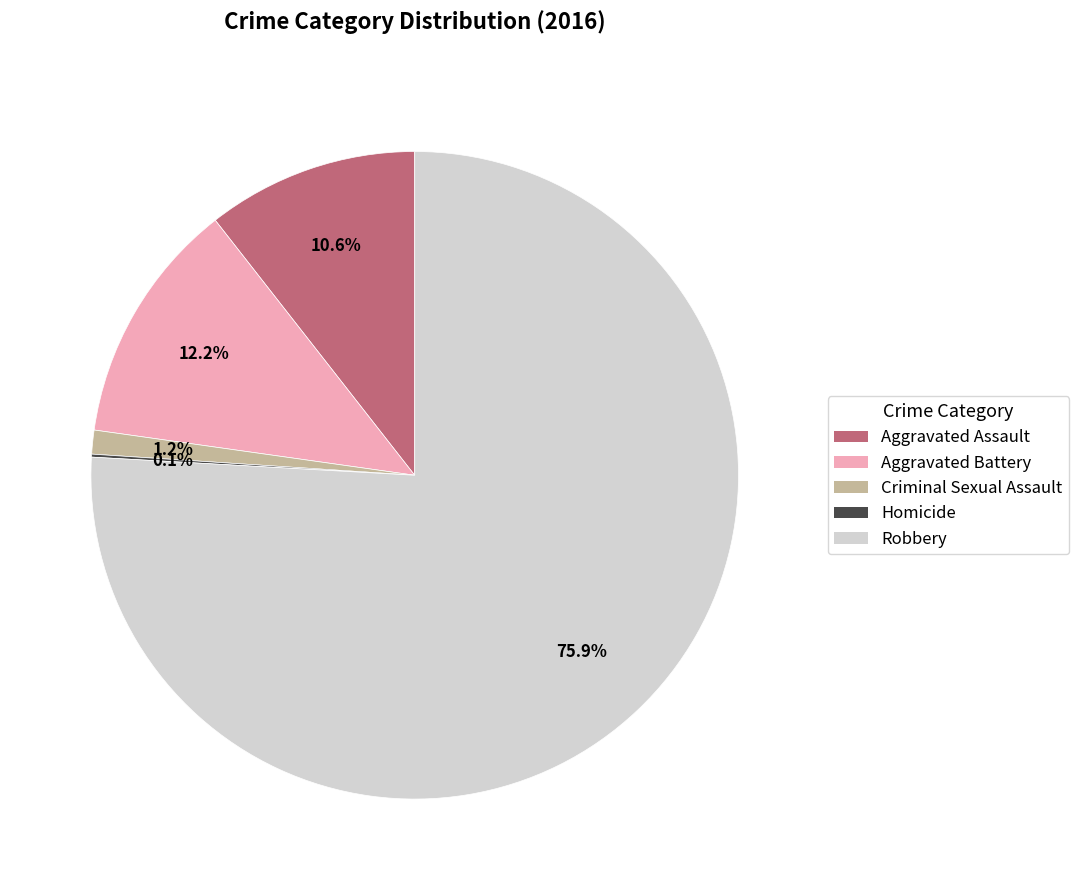

What portion of the pie excludes Aggravated Battery?

87.8%